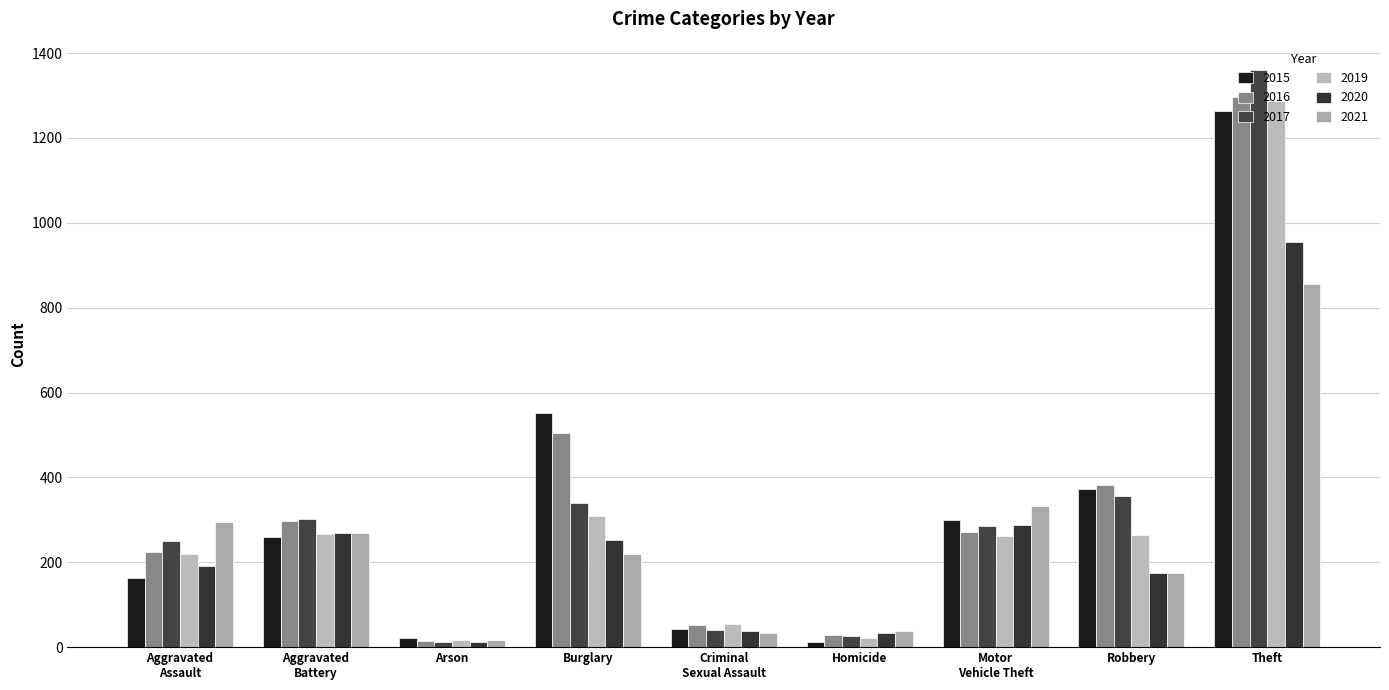

At Homicide, list the series in order from largest to smallest.

2021, 2020, 2016, 2017, 2019, 2015